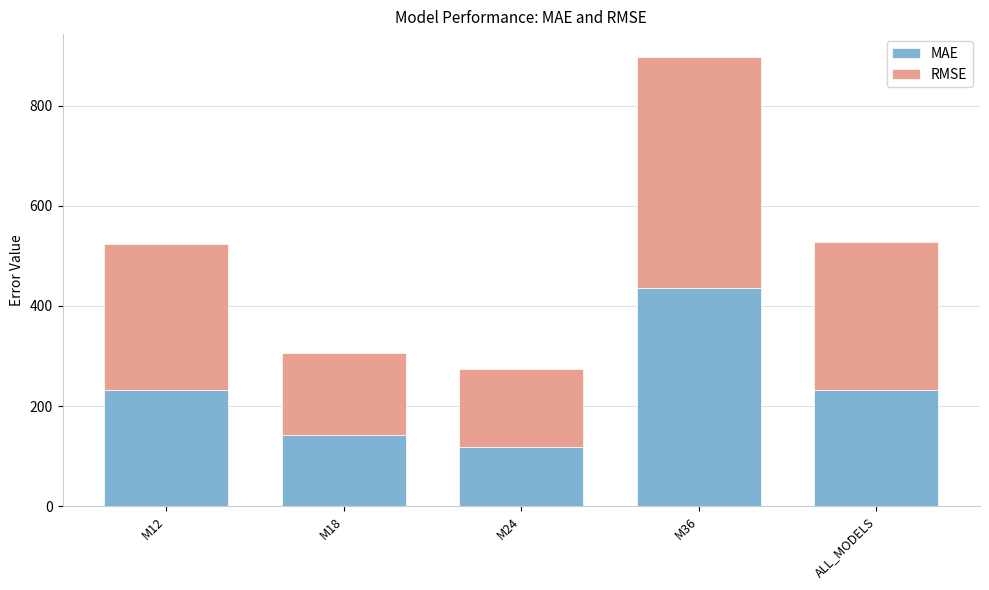

What value does the MAE series have at ALL_MODELS?

231.5